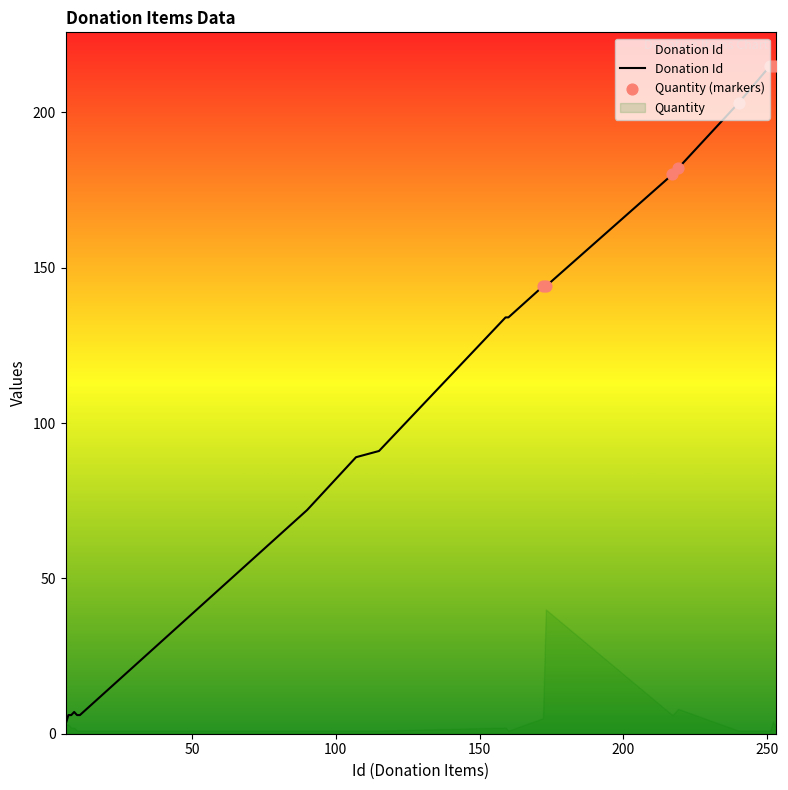

What is the ratio of the value at 8 to the value at 107?

0.1